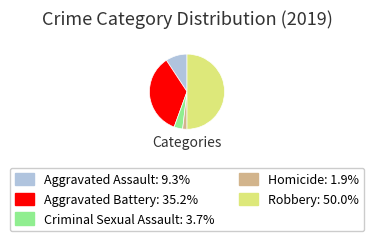

What is the ratio of the value at Aggravated Assault to the value at Criminal Sexual Assault?

2.5